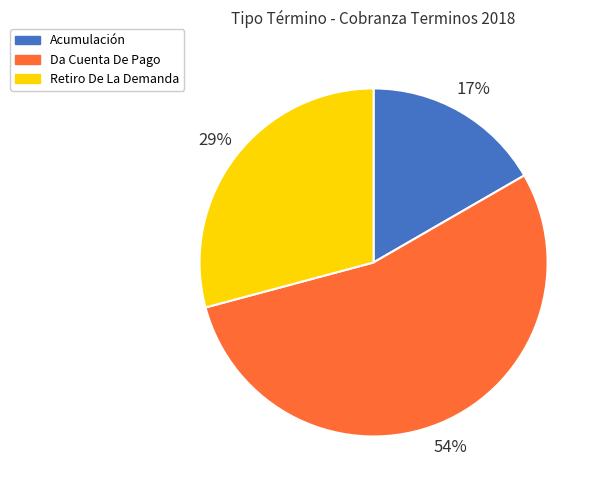

To the nearest percent, what is the combined percentage of Retiro De La Demanda and Acumulación?

46%